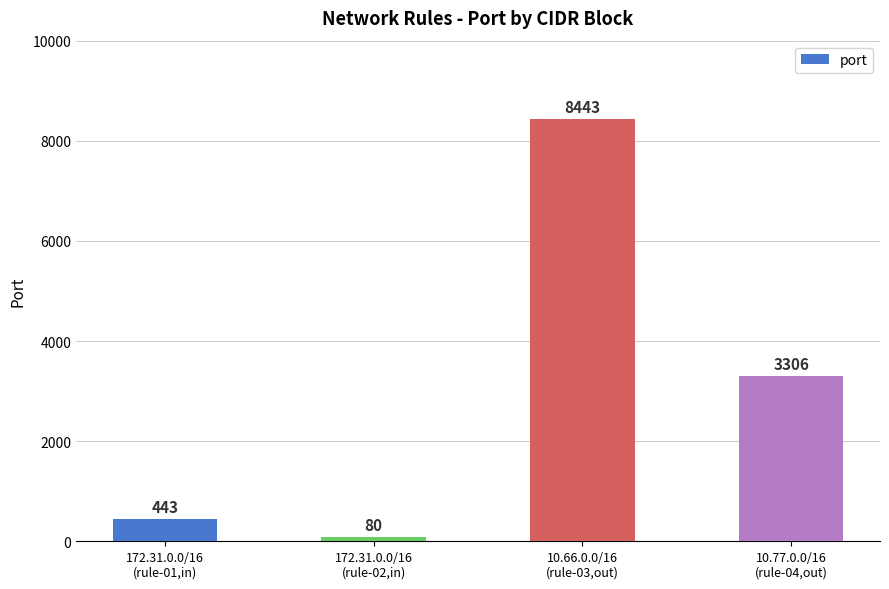

Read the value at 10.66.0.0/16
(rule-03,out), to the nearest 100.

8400